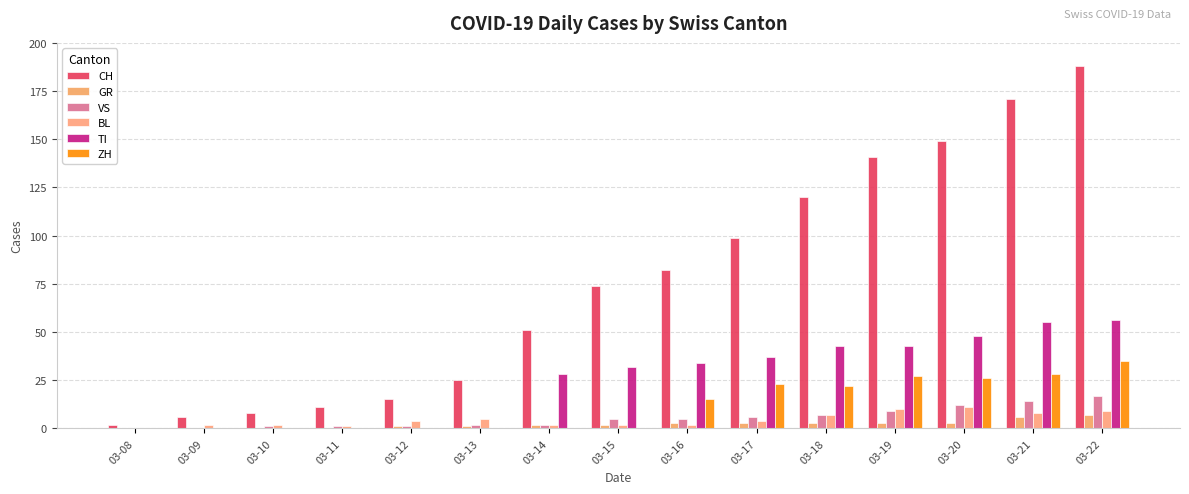

Which series has the widest spread of values?

CH